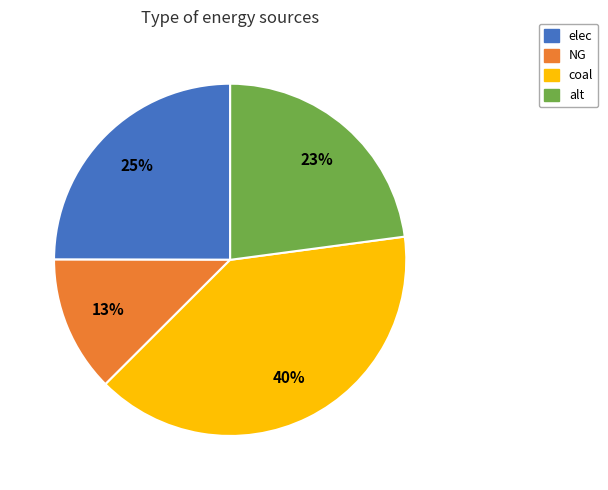

To the nearest percent, what is the average slice percentage?

25%